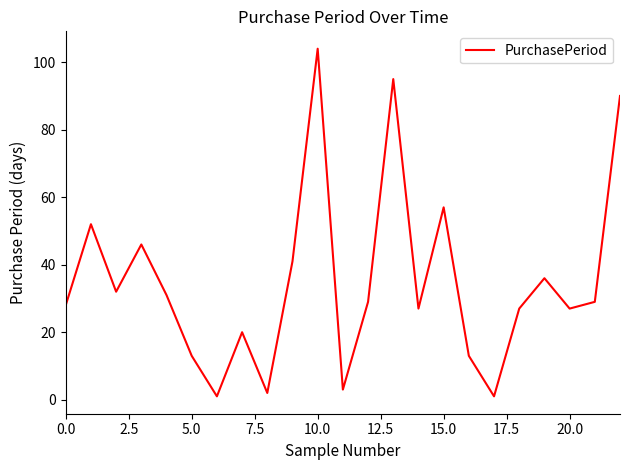

What is the difference between the maximum and minimum values?

103